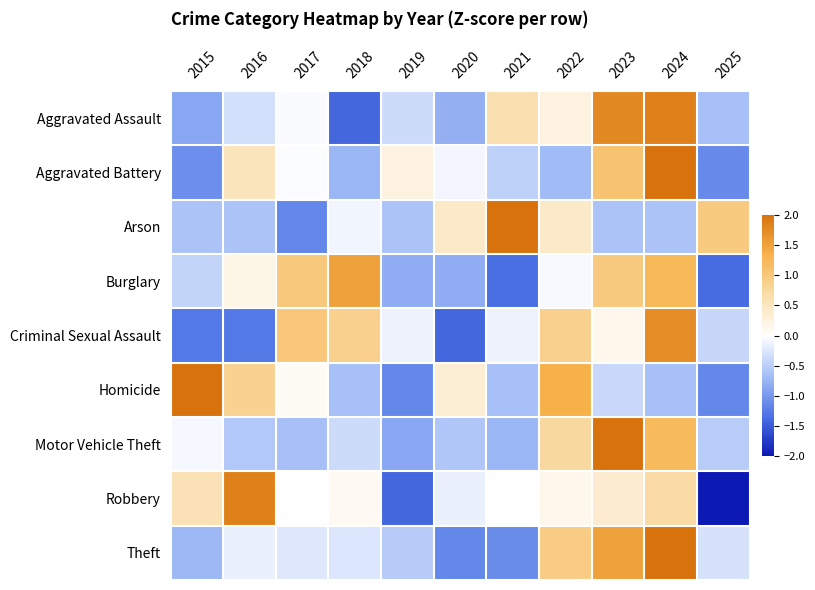

List the series in order of their peak value, lowest first.

Burglary, Criminal Sexual Assault, Robbery, Aggravated Assault, Aggravated Battery, Arson, Homicide, Motor Vehicle Theft, Theft